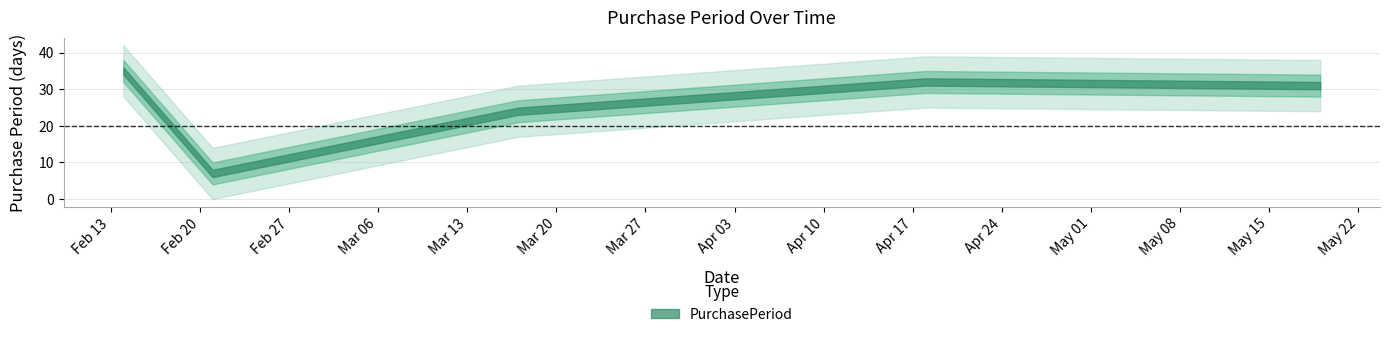

True or false: there are more than 0 points higher than both neighbors.

True